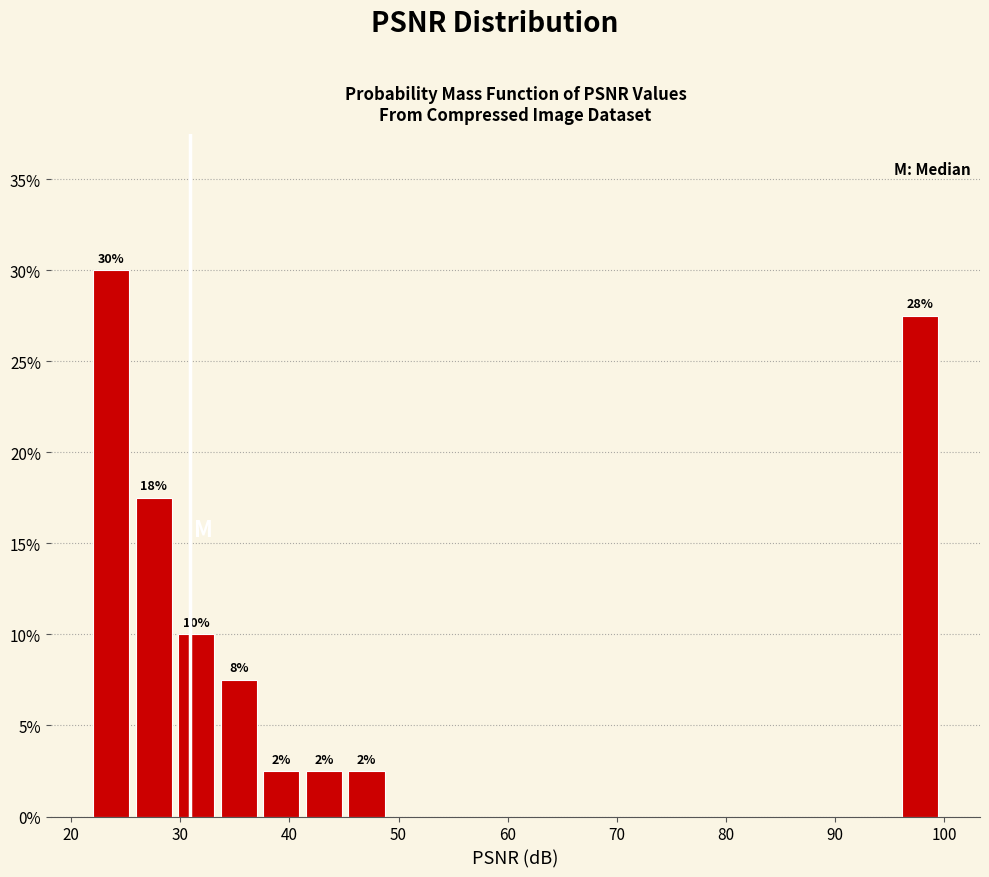

Around what value on the x-axis is the tallest bar? Give the approximate position of its centre, as read against the axis.

24